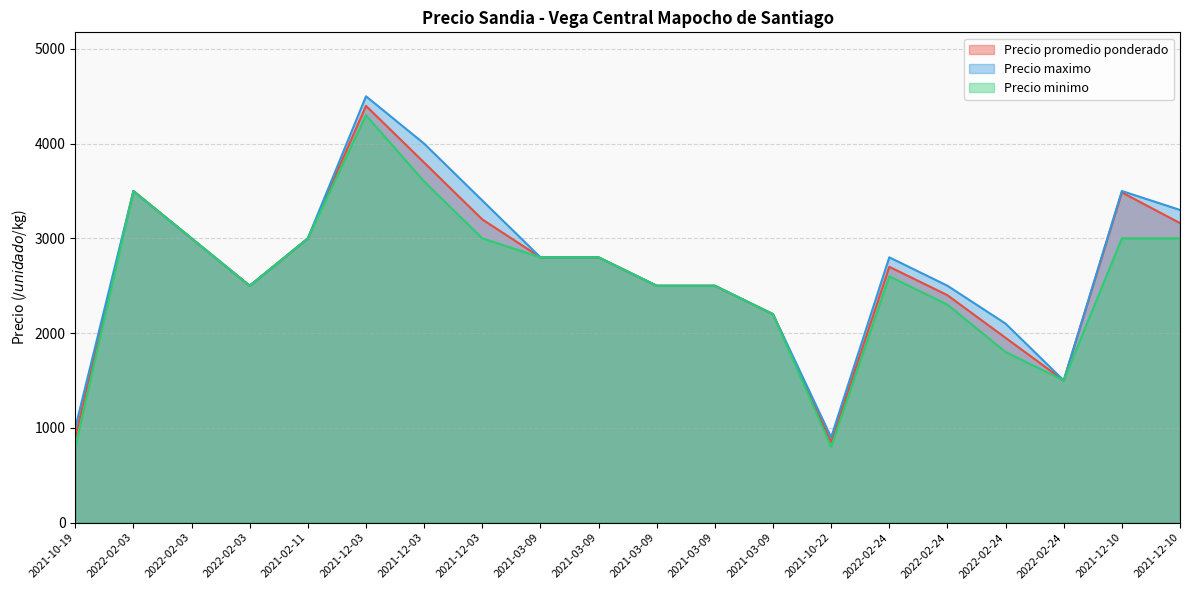

Rank the series by their average value, from highest to lowest.

Precio maximo, Precio promedio ponderado, Precio minimo